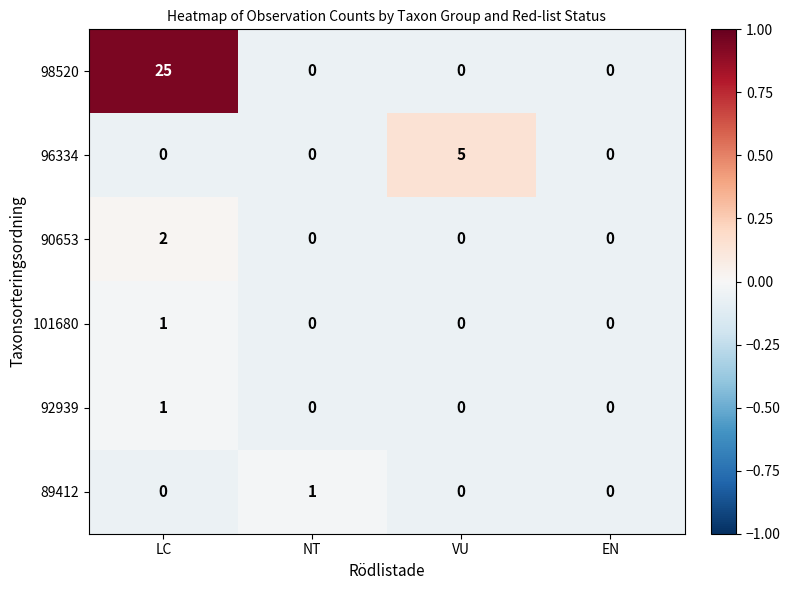

At which category does the chart reach its peak across all series?

LC